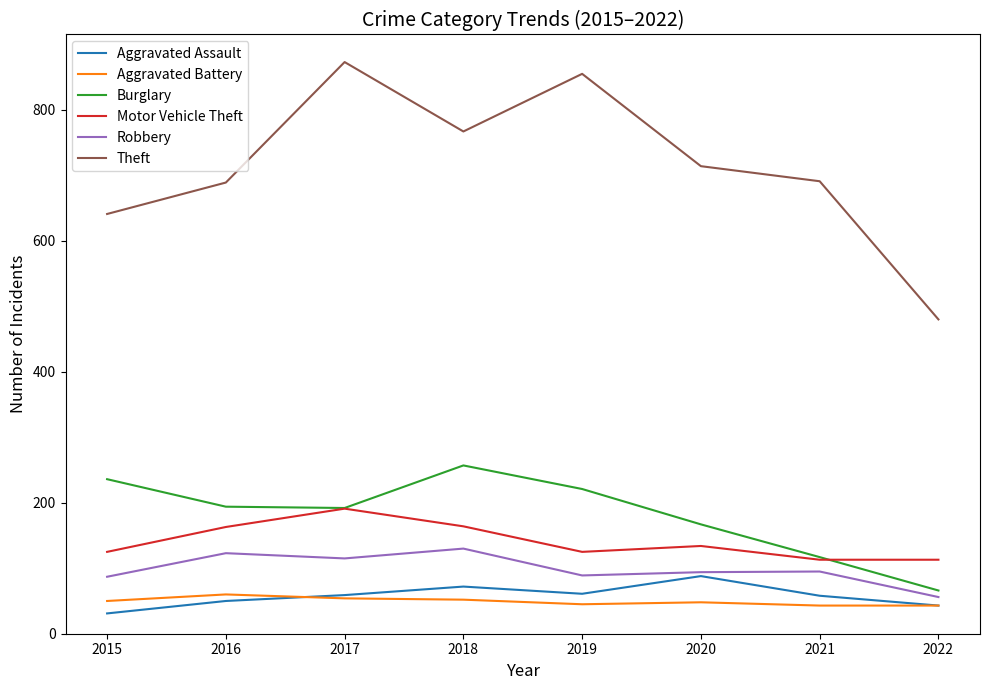

In Burglary, how many points are lower than both neighbors (excluding endpoints)?

1